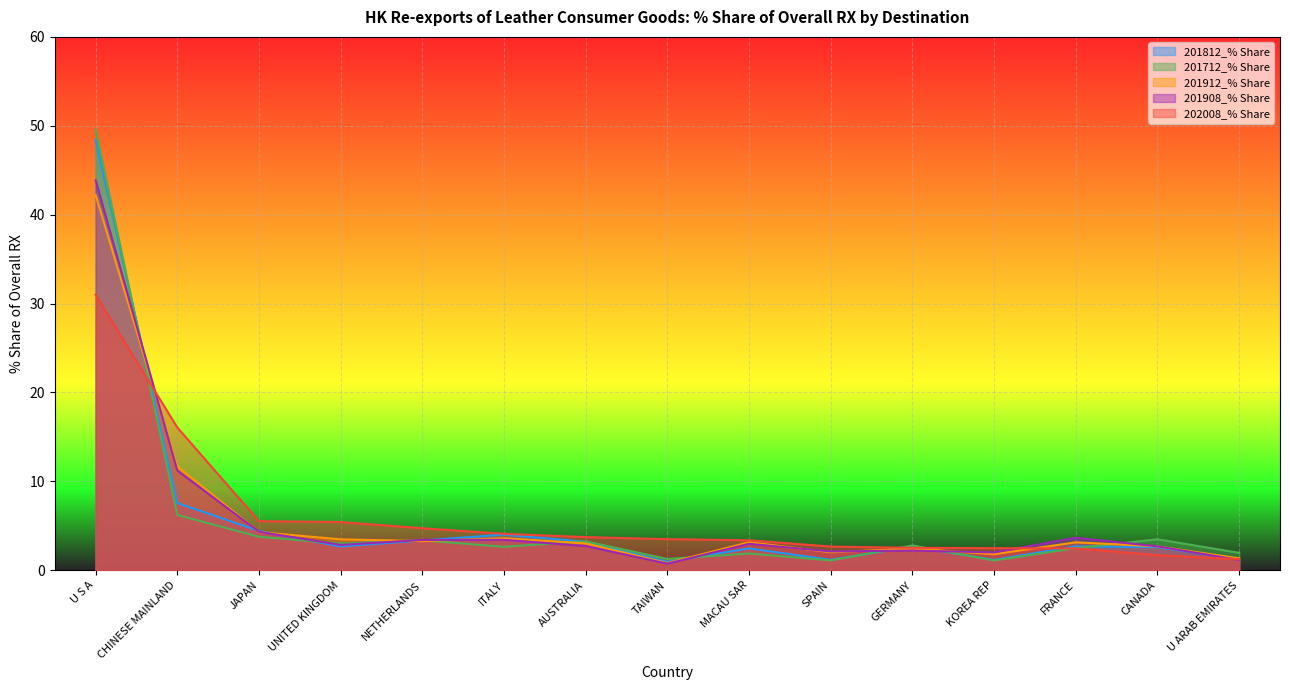

True or false: 201812_% Share has more than 0 interior local peaks.

True